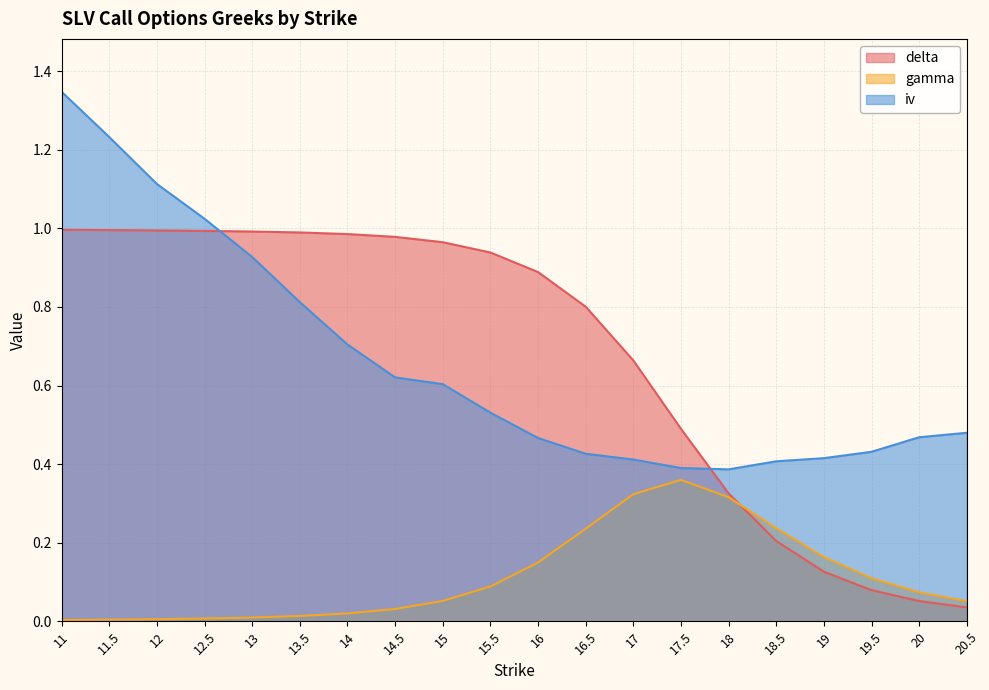

Reading right to left, list all the values displayed in this chart.

delta: 0.0	0.1	0.1	0.1	0.2	0.3	0.5	0.7	0.8	0.9	0.9	1.0	1.0	1.0	1.0	1.0	1.0	1.0	1.0	1.0
gamma: 0.1	0.1	0.1	0.2	0.2	0.3	0.4	0.3	0.2	0.1	0.1	0.1	0.0	0.0	0.0	0.0	0.0	0.0	0.0	0.0
iv: 0.5	0.5	0.4	0.4	0.4	0.4	0.4	0.4	0.4	0.5	0.5	0.6	0.6	0.7	0.8	0.9	1.0	1.1	1.2	1.3